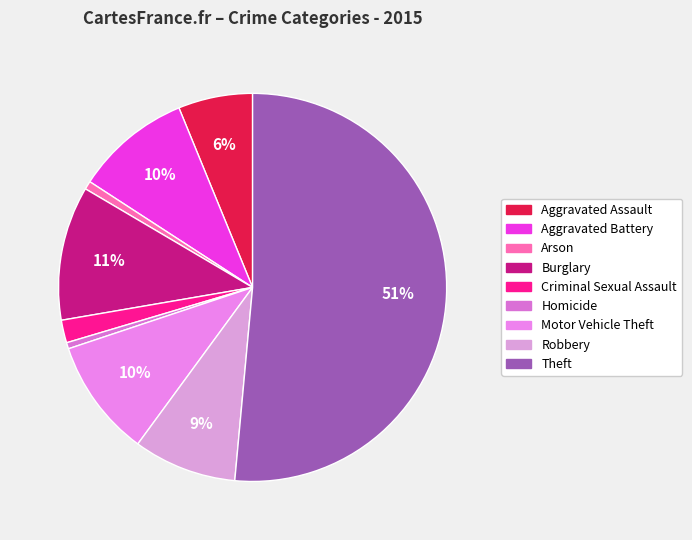

To the nearest percent, what is the difference between the largest and smallest slice percentages?

51%